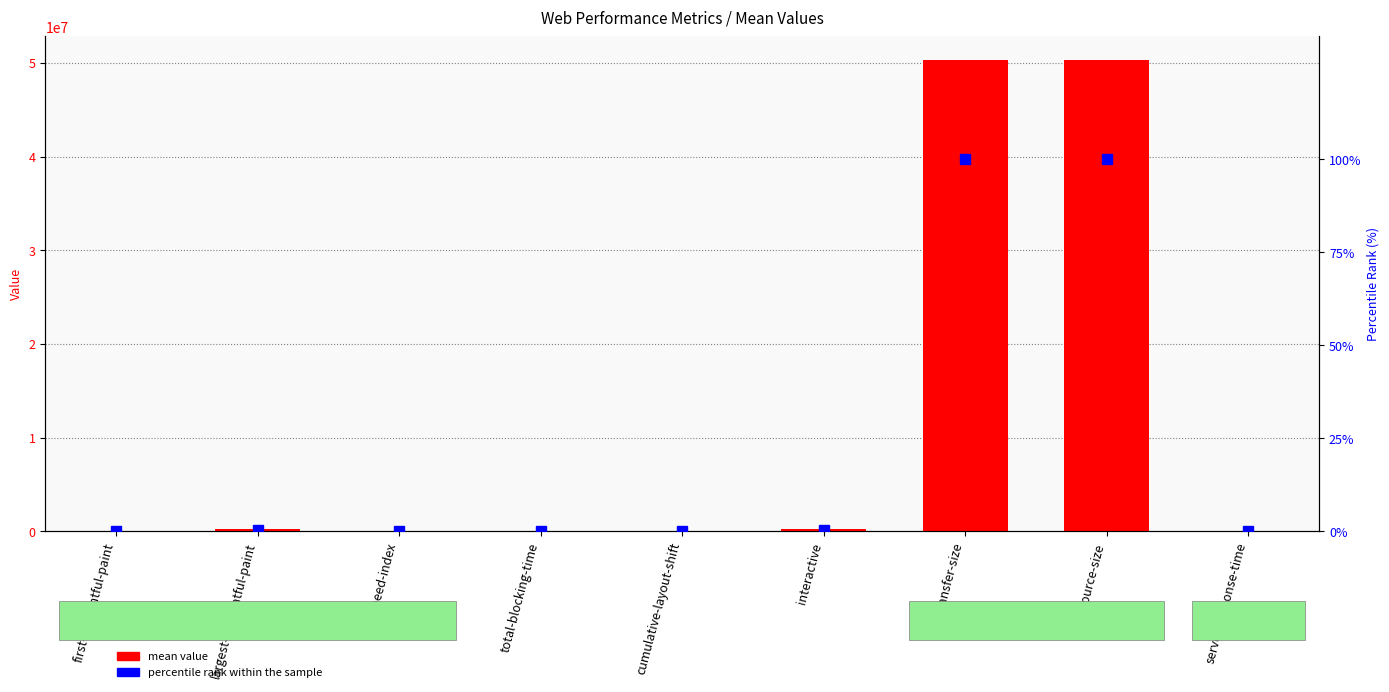

Between server-response-time and cumulative-layout-shift, which is larger?

server-response-time